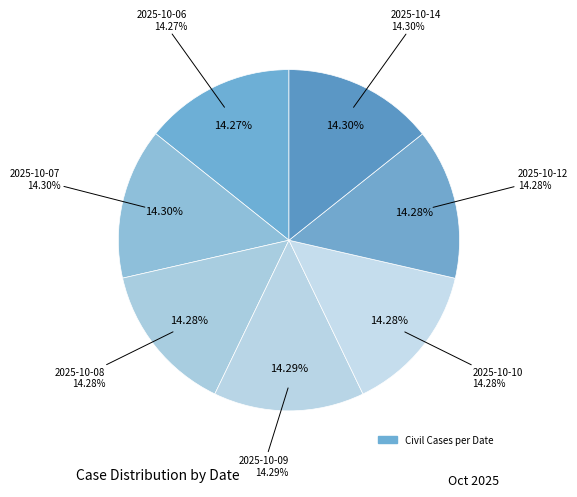

Does 2025-10-14 account for over 50% of the chart?

No